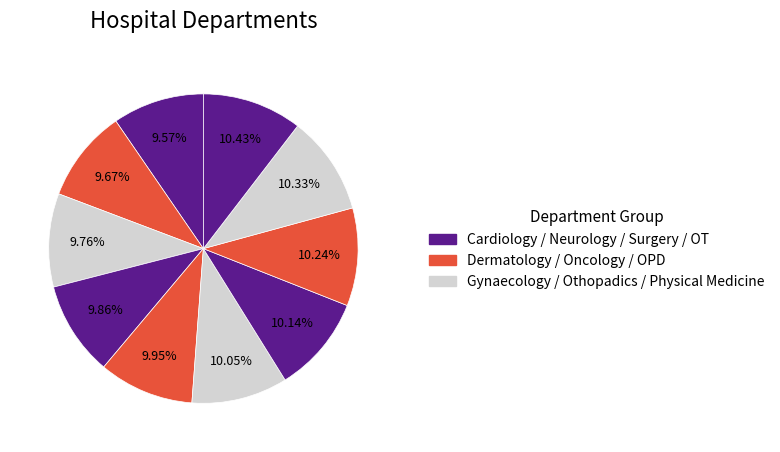

To the nearest percent, what is the difference between the largest and smallest slice percentages?

1%